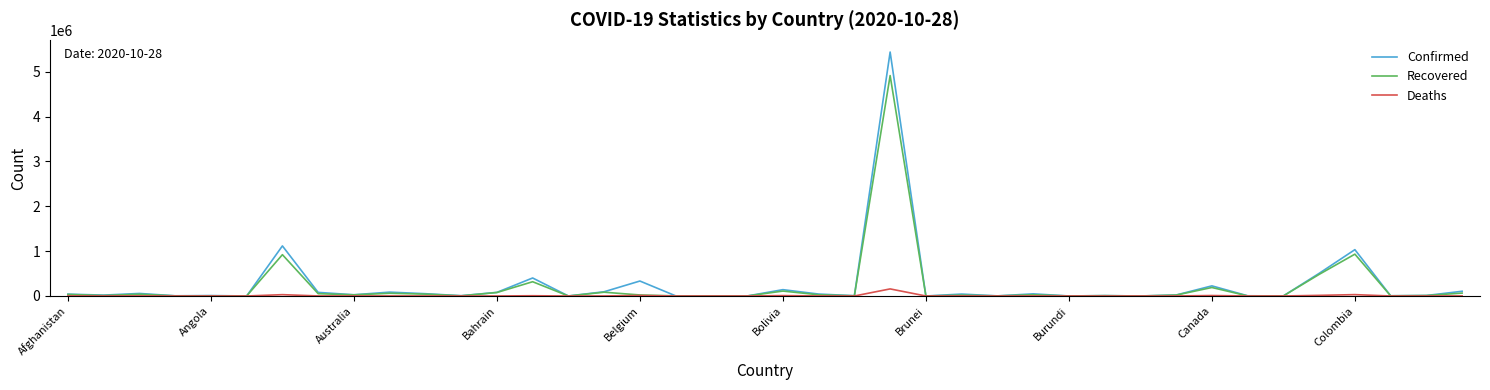

What is the maximum value shown in the chart?

5439641